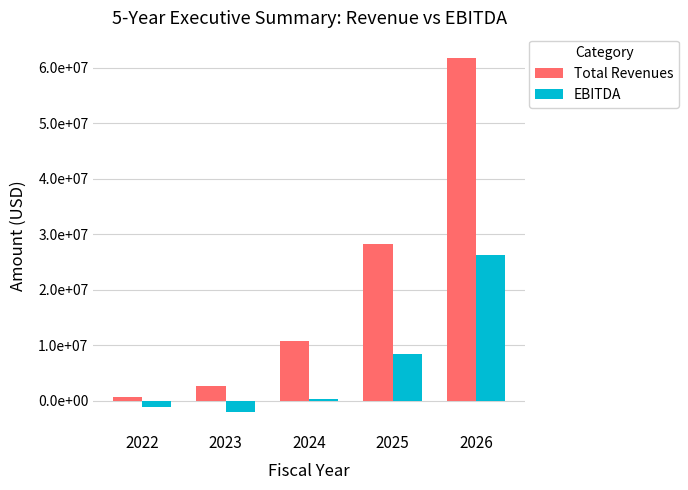

What is the lowest value of the Total Revenues series?

726800.0